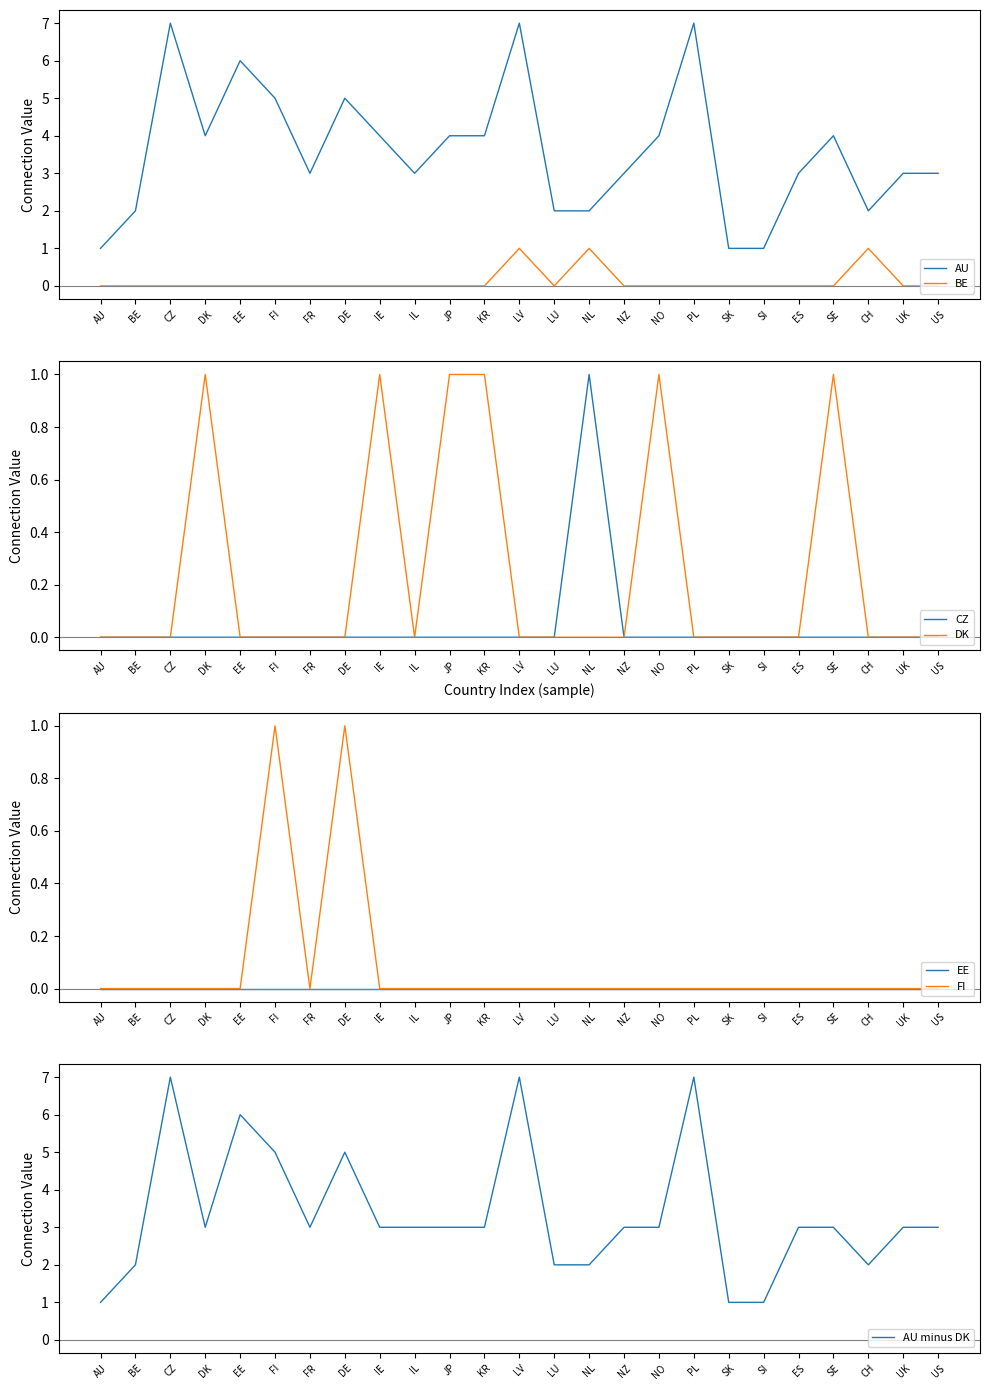

What is the label of the 13th point from the left?

LV